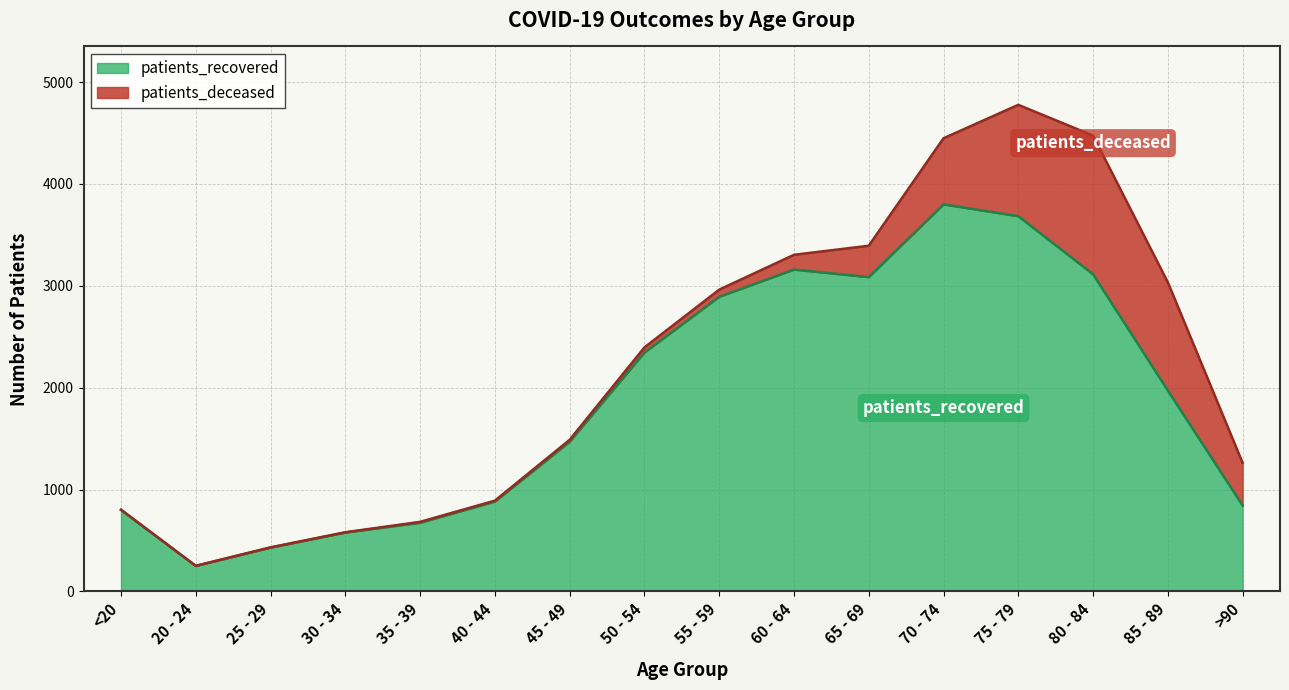

At which category does the data reach its first local valley?

20 - 24